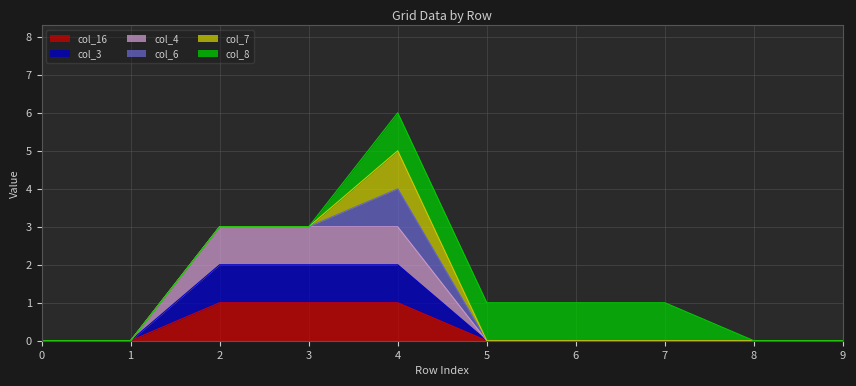

Does the chart have visible grid lines?

Yes